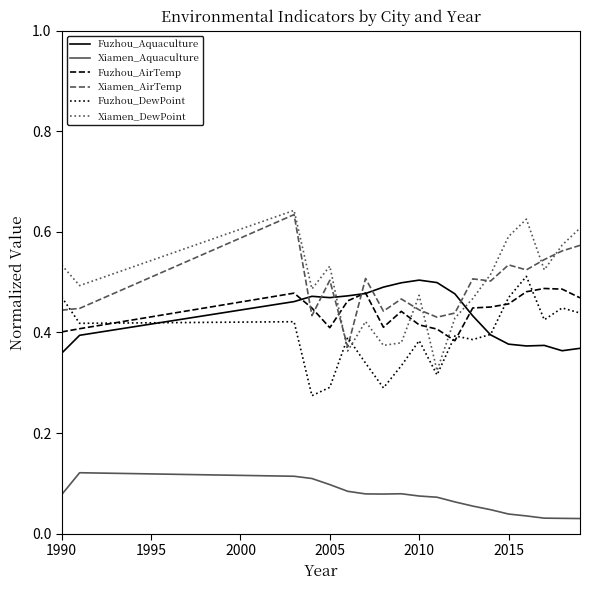

In Fuzhou_AirTemp, how many points are lower than both neighbors (excluding endpoints)?

3